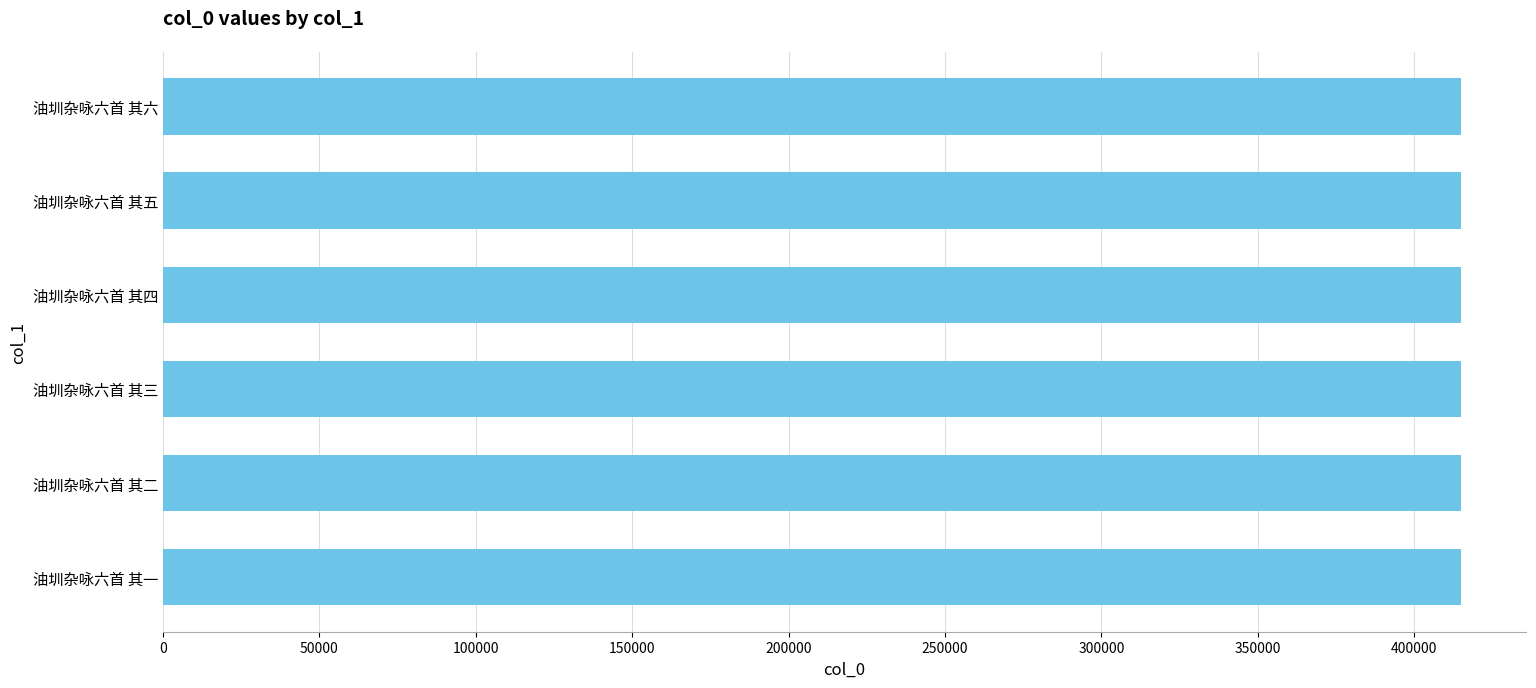

What value does the data have at 油圳杂咏六首 其五?

415009